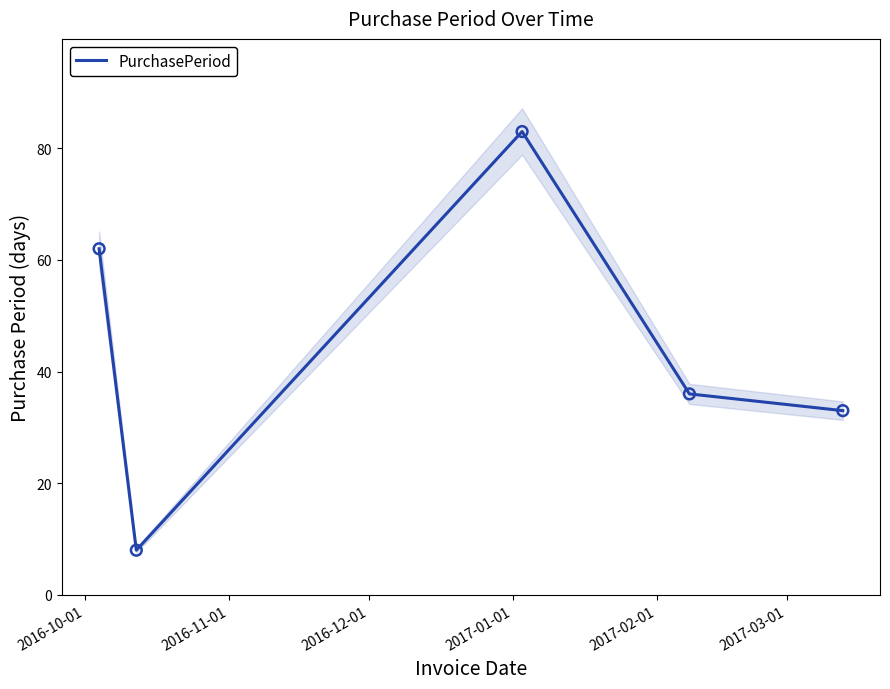

What is the maximum value for PurchasePeriod?

83